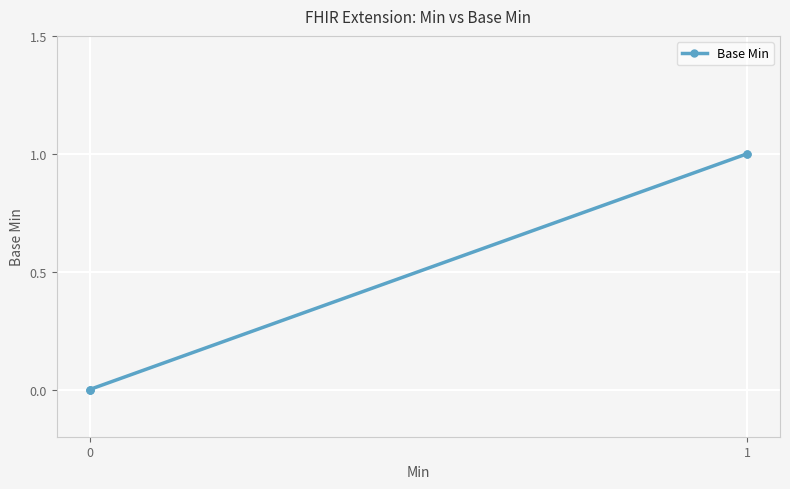

The chart shows a value of 1 at 1. True or false?

False